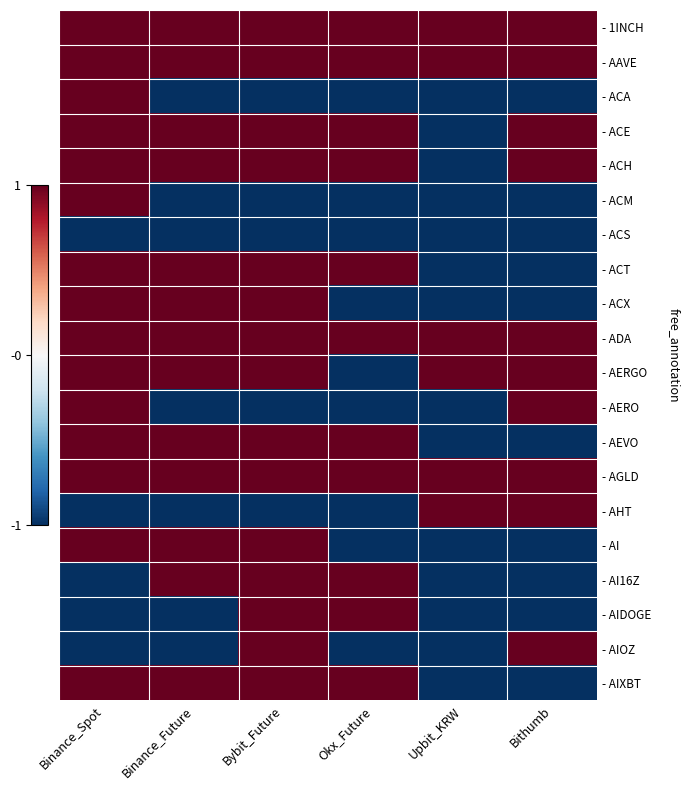

Which label corresponds to the smallest value in the chart?

Binance_Future